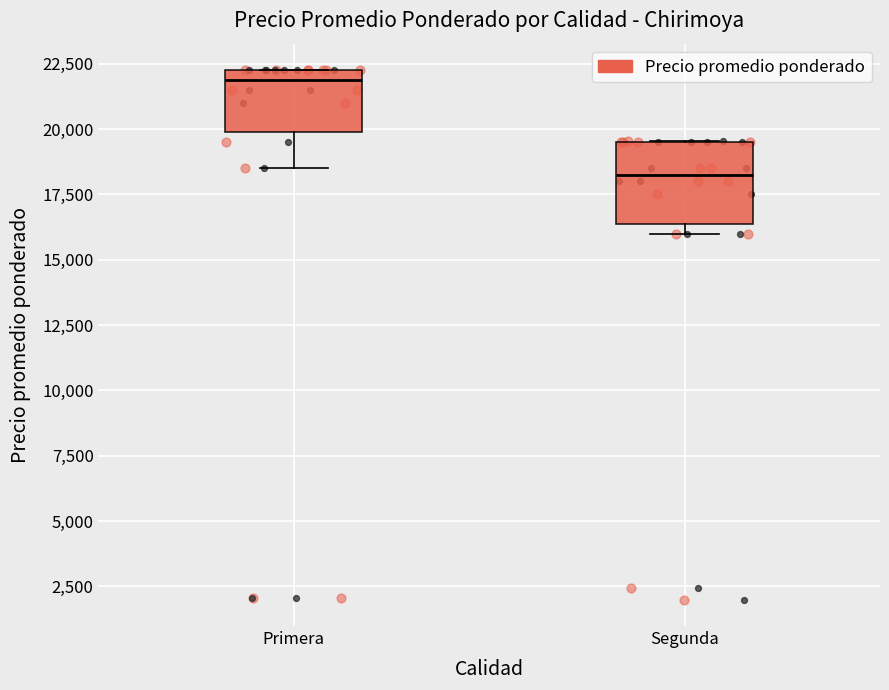

Where does the median line of the box for Segunda sit on the y-axis? The values are not printed on the chart, so give them approximately, as read against the axis.

18500